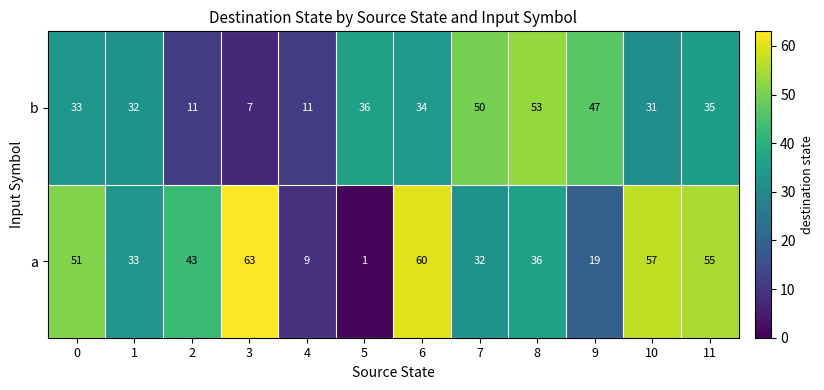

Which series has the largest range (max minus min)?

a